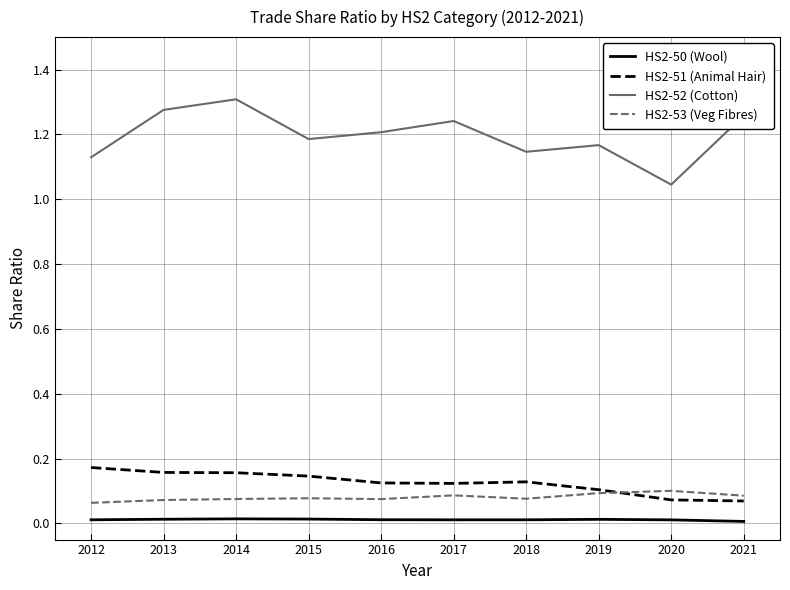

Which series has the largest range (max minus min)?

HS2-52 (Cotton)